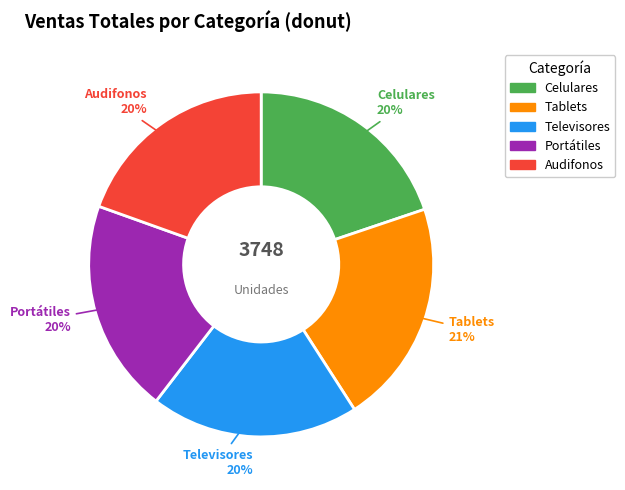

Is there a majority slice in this chart?

No